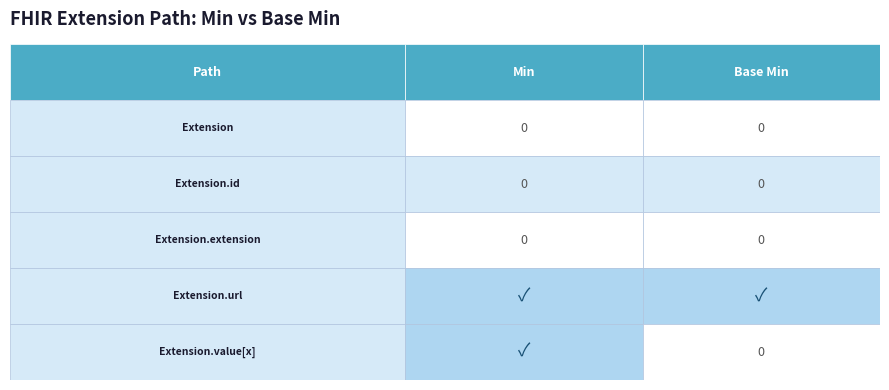

Between Extension.id and Extension, which is larger?

Extension.id